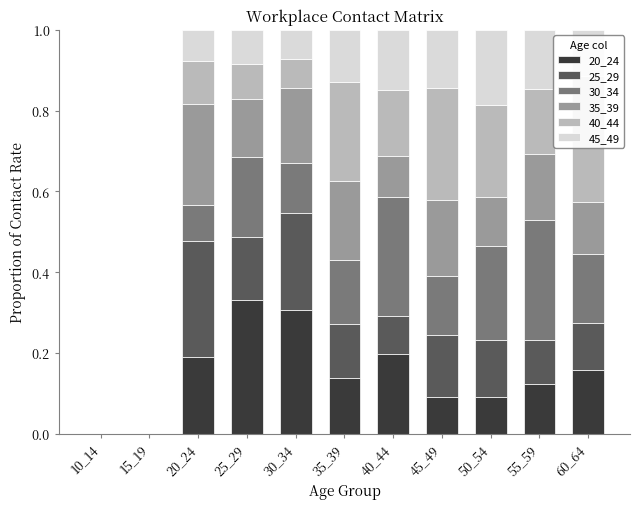

At 20_24, list the series in order from largest to smallest.

25_29, 35_39, 20_24, 40_44, 30_34, 45_49